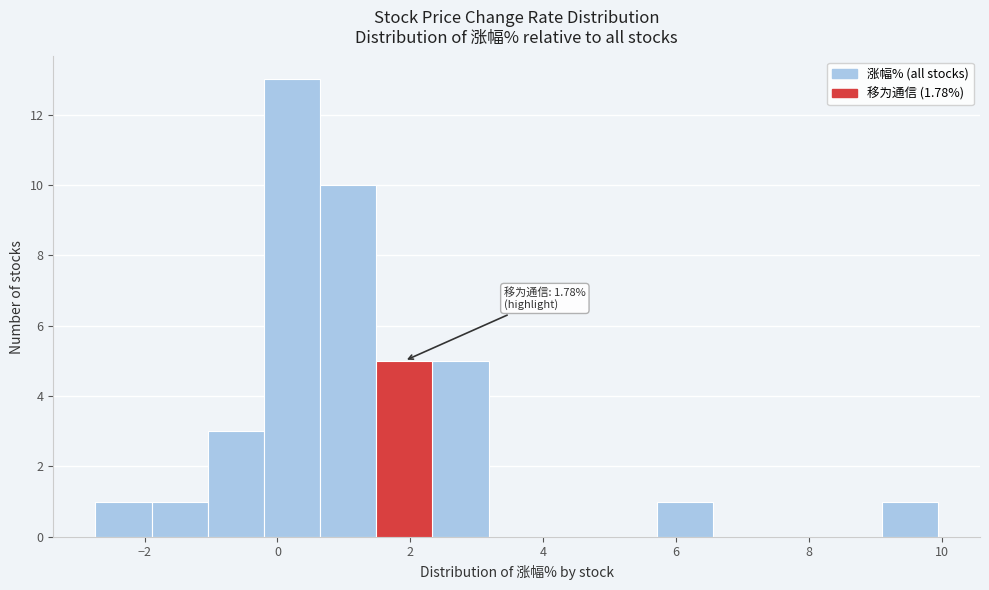

Which range on the x-axis has the tallest bar?

-0.2 to 0.6